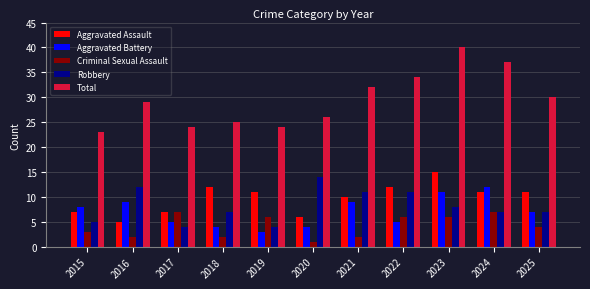

Which series has the widest spread of values?

Total